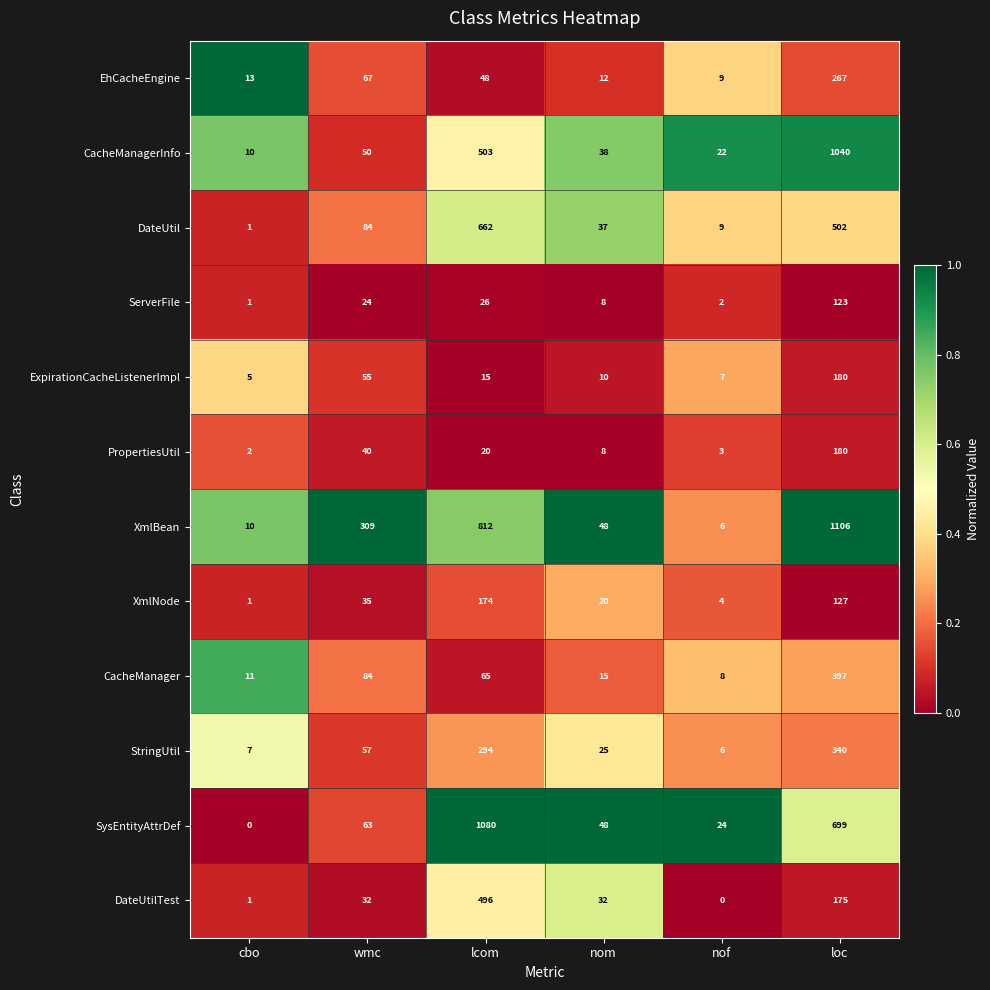

Is it true that SysEntityAttrDef equals 10 at nom?

False